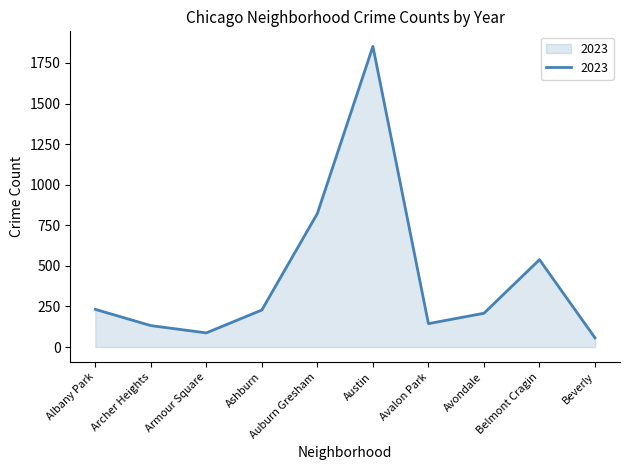

Is it true that the value at Beverly is 56?

True